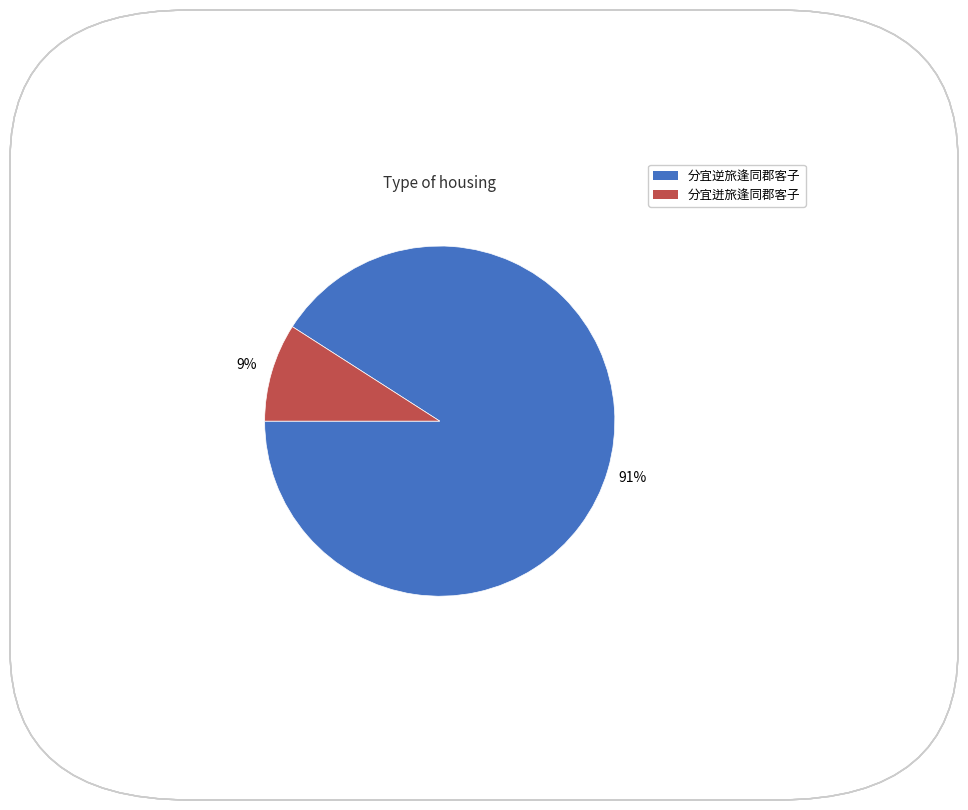

Between 分宜逆旅逢同郡客子 and 分宜迸旅逢同郡客子, which is larger?

分宜逆旅逢同郡客子